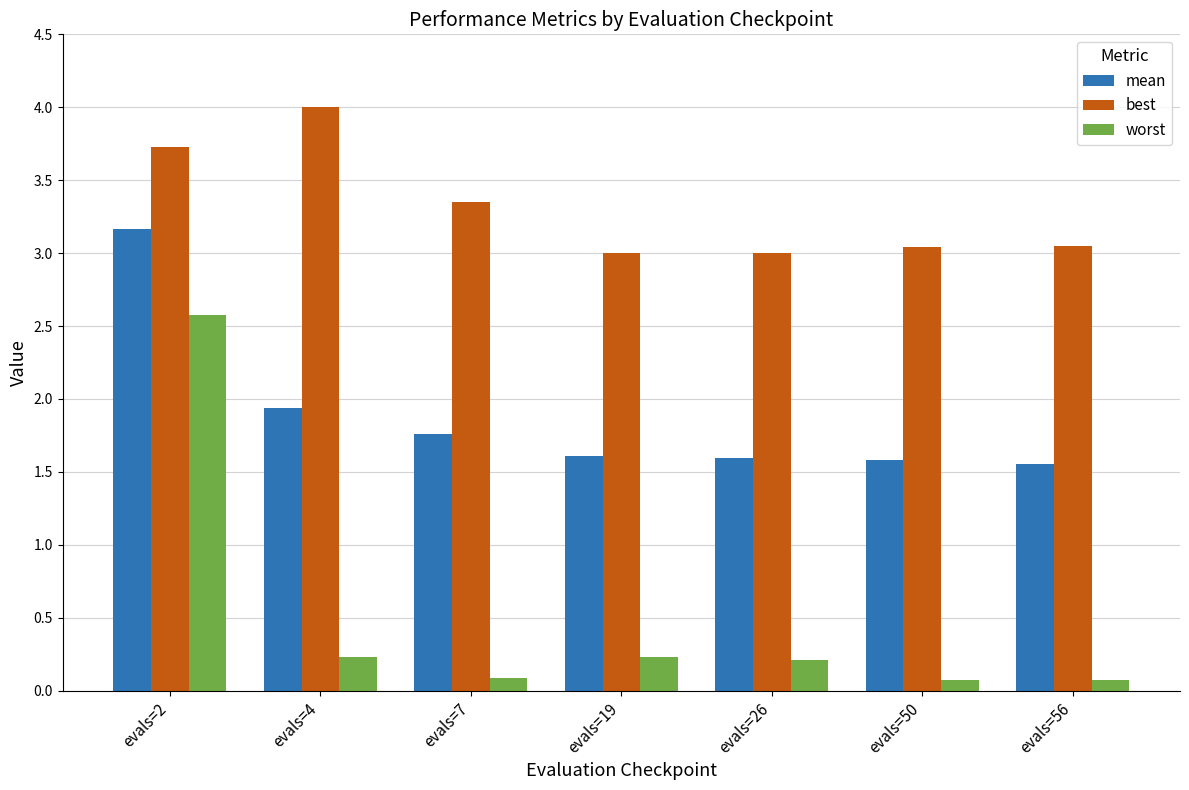

At which category is the sum across all series the highest?

evals=2